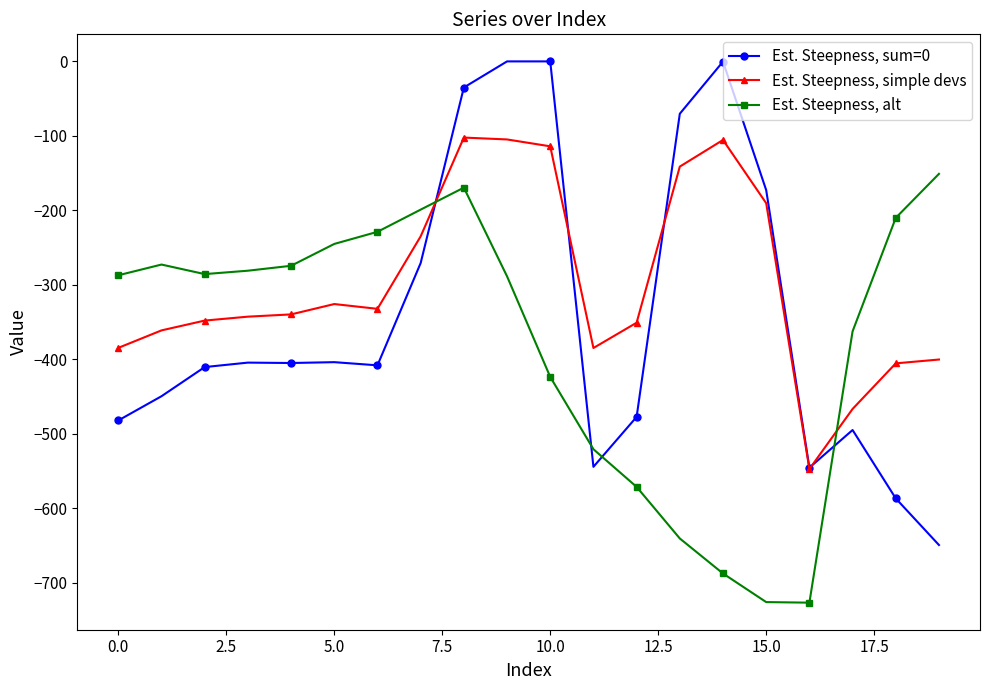

What is the value of the Est. Steepness, alt point at the 12th from the left?

-520.6